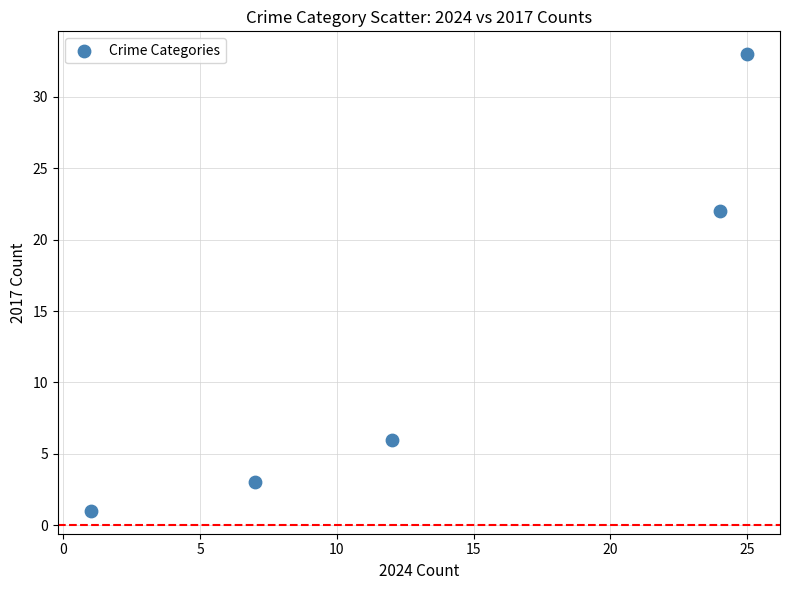

What Y value in the scatter plot is closest to 17?

22